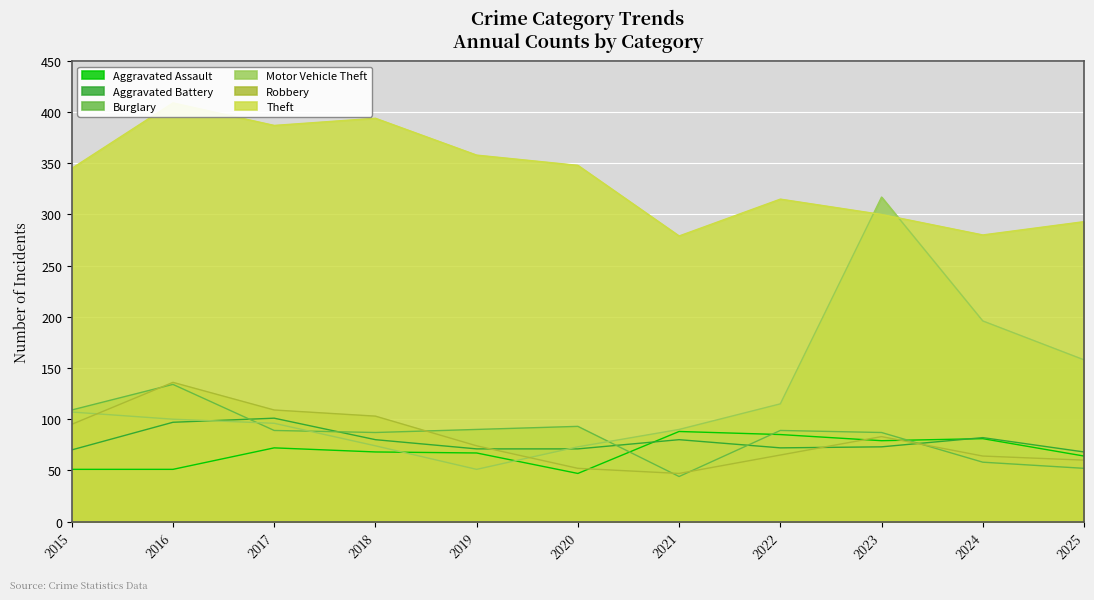

Where does the Motor Vehicle Theft series first go above 100?

2015